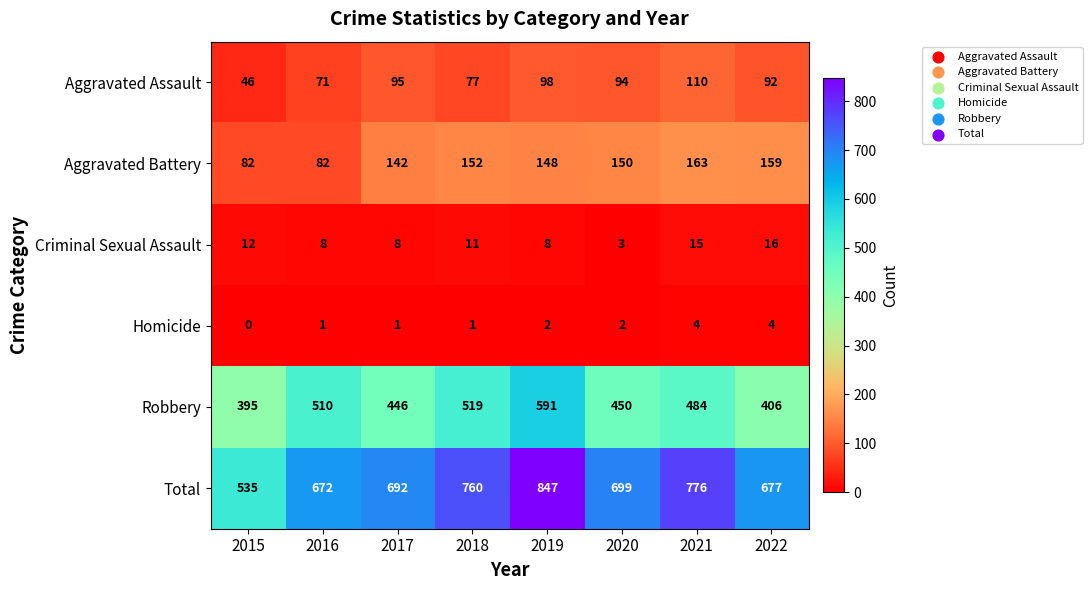

What is the approximate value of Aggravated Assault at 2022, to the nearest 5?

90